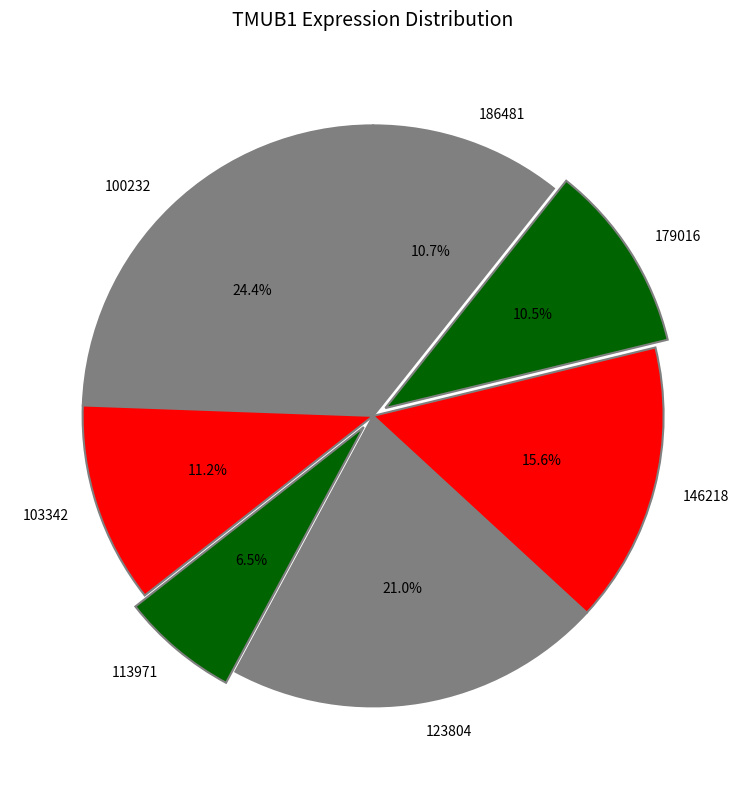

Is 100232 the majority of the pie?

No